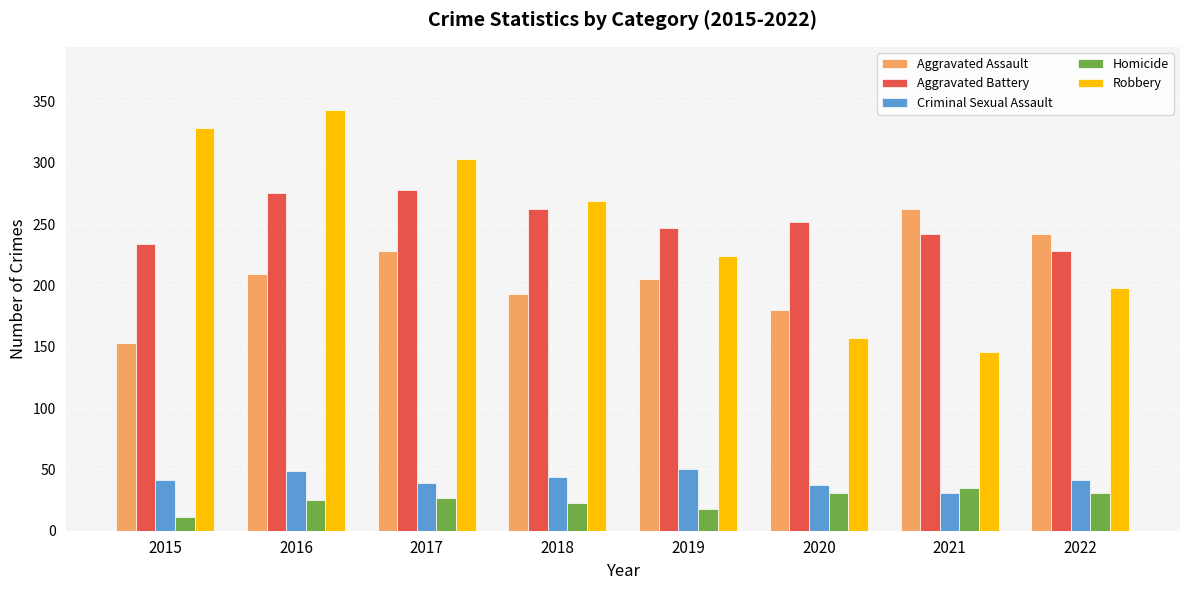

Which series has the largest total across all categories?

Aggravated Battery